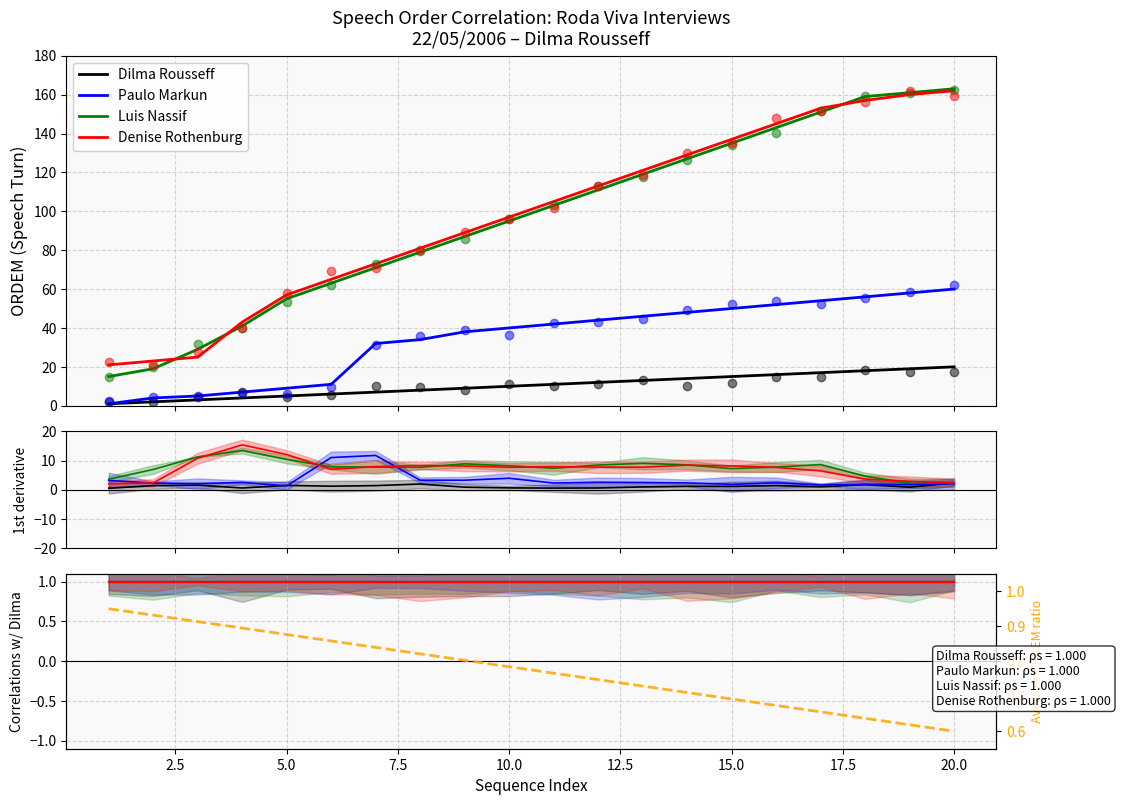

What is the value of the Denise Rothenburg point at the 6th from the left?

65